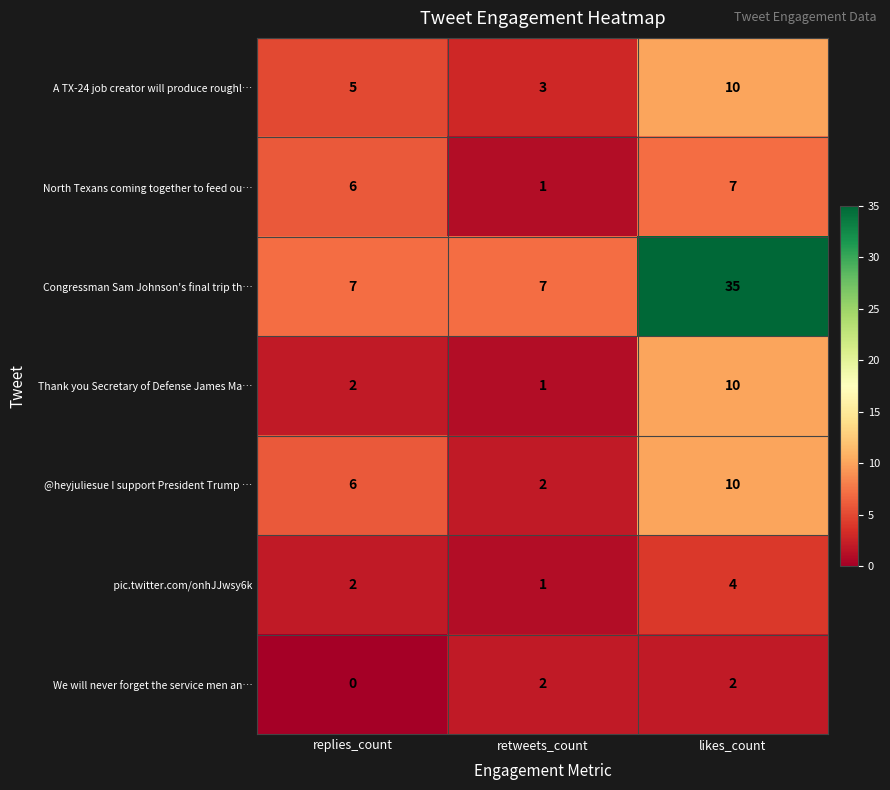

At which category is the sum across all series the highest?

likes_count